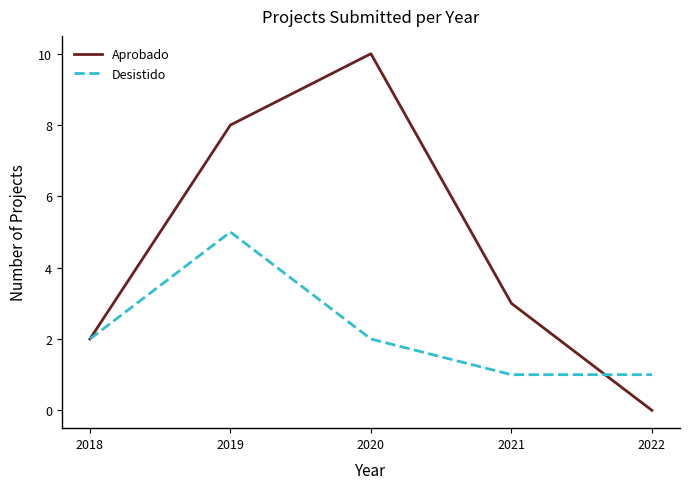

How many lines are shown in the chart?

2